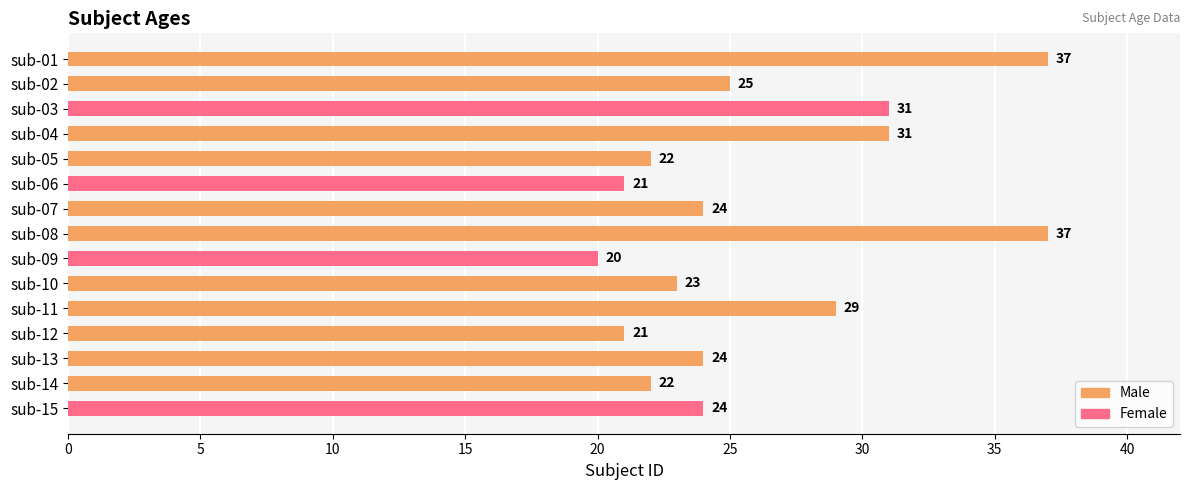

The value at sub-08 is 37. True or false?

True